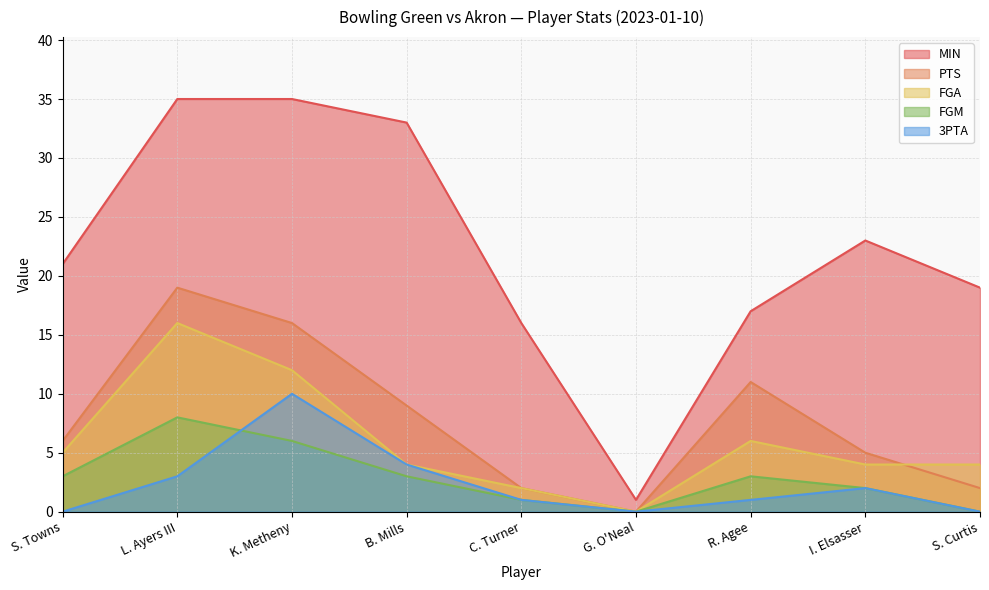

What is the label of the 1st point from the left?

S. Towns